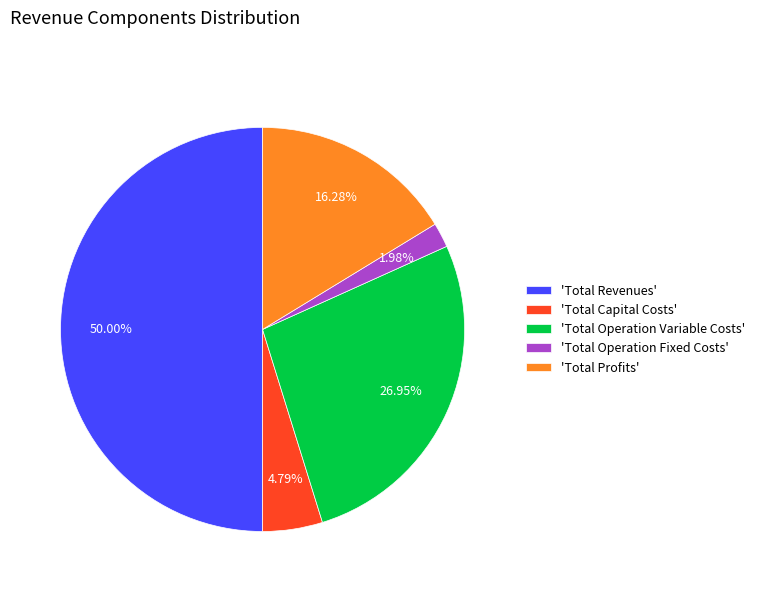

What is the ratio of the value at 'Total Operation Variable Costs' to the value at 'Total Capital Costs'?

5.6